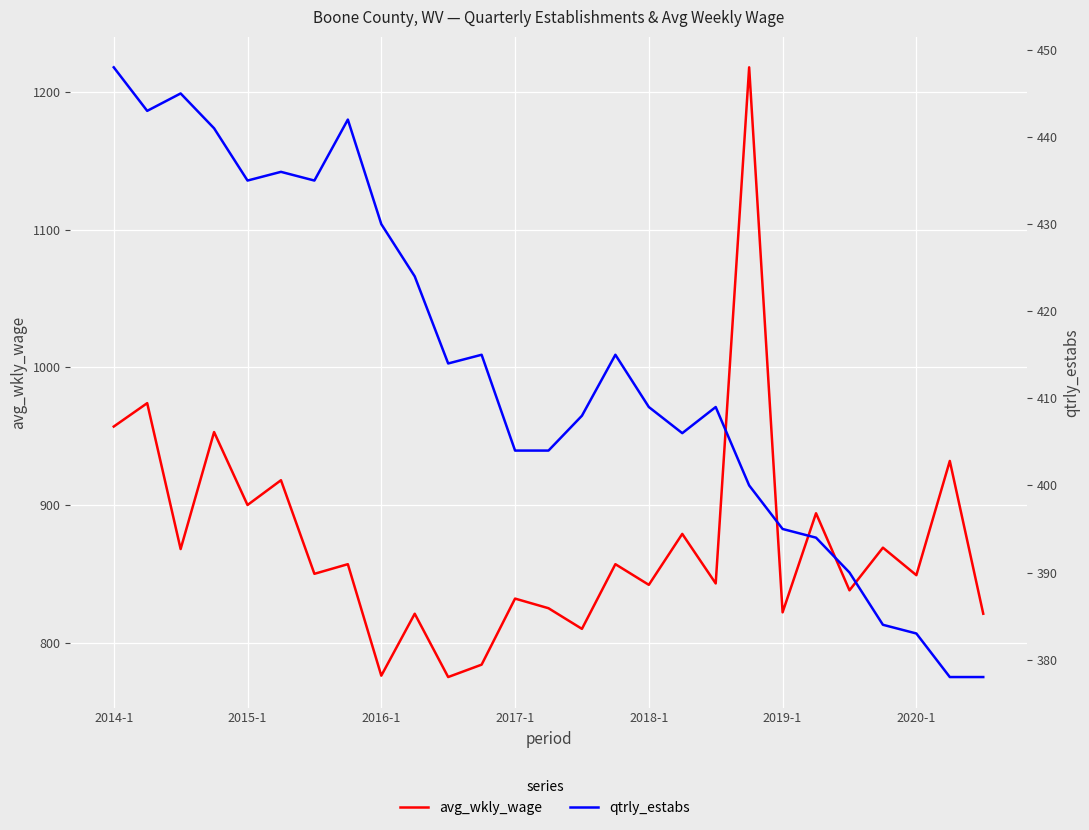

Which series has the largest range (max minus min)?

avg_wkly_wage